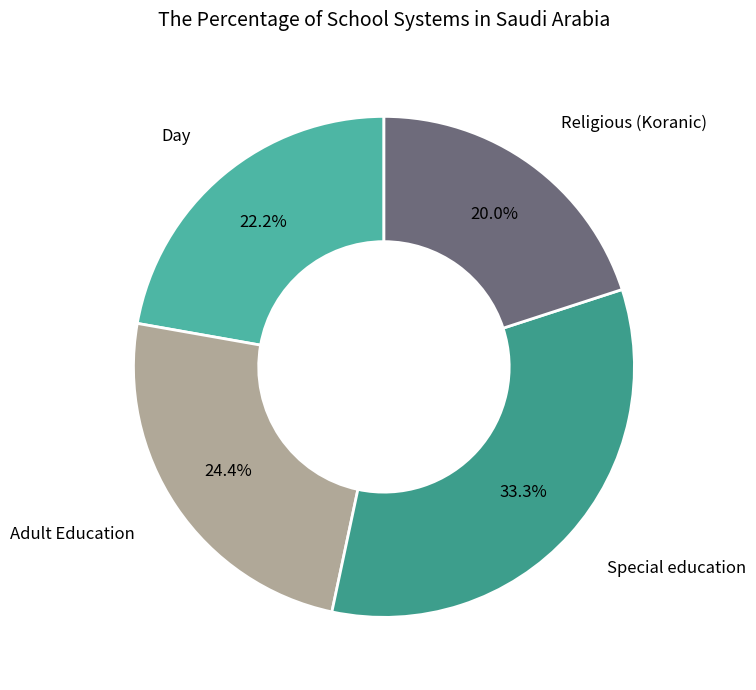

Count the number of slices in the pie.

4